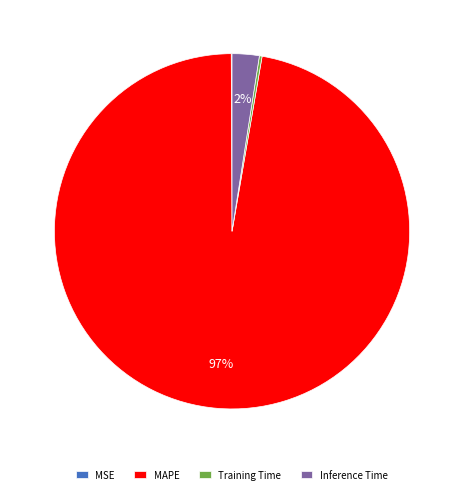

Which category accounts for the majority?

MAPE